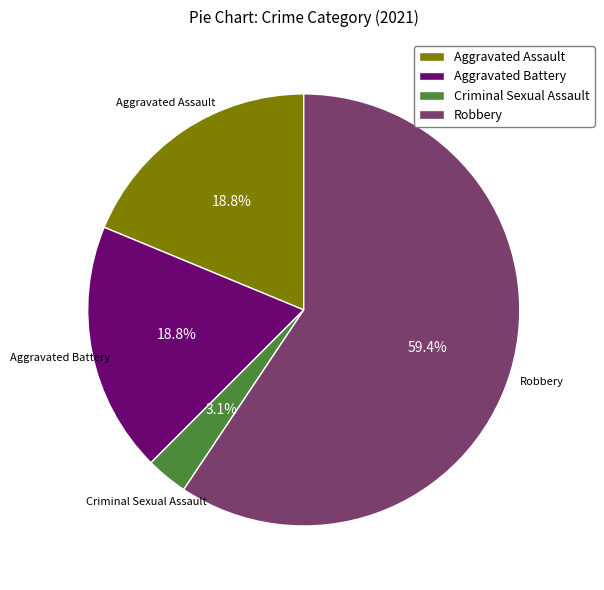

Count the number of slices in the pie.

4